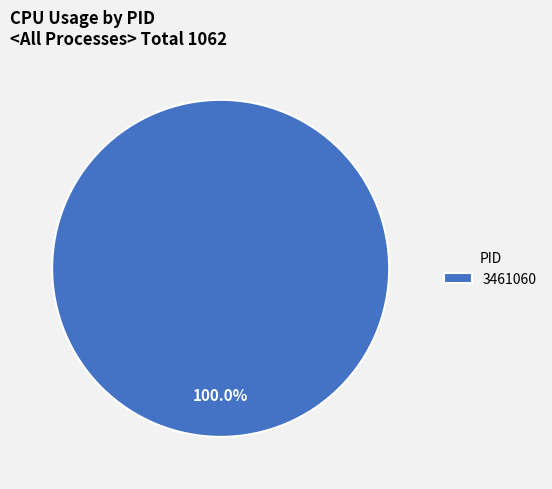

Rank the categories by value from highest to lowest.

3461060